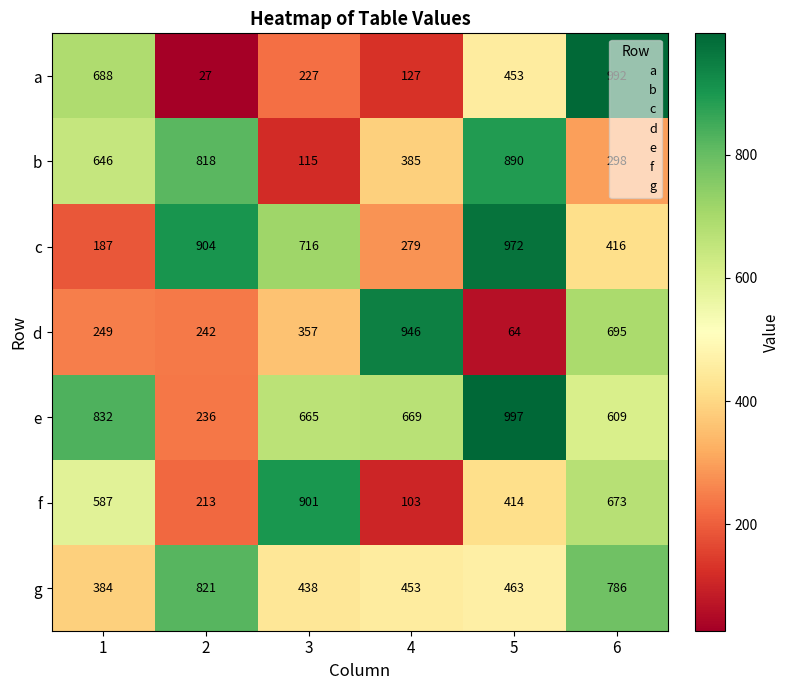

What is the total value across all series at 5?

4253